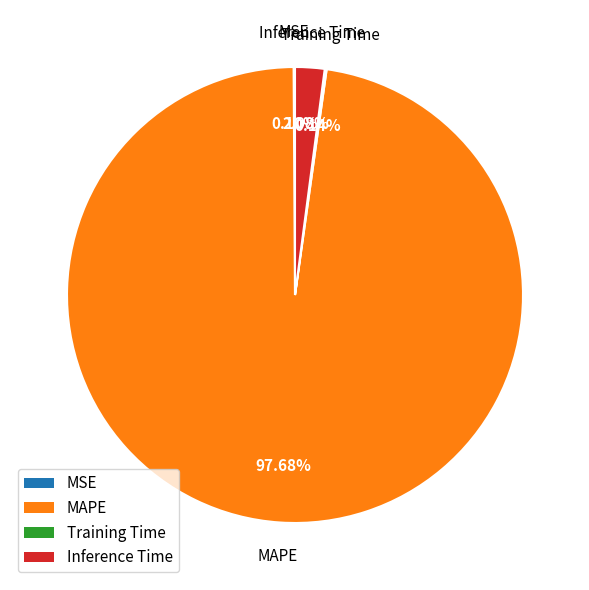

Does any single category account for the majority?

Yes